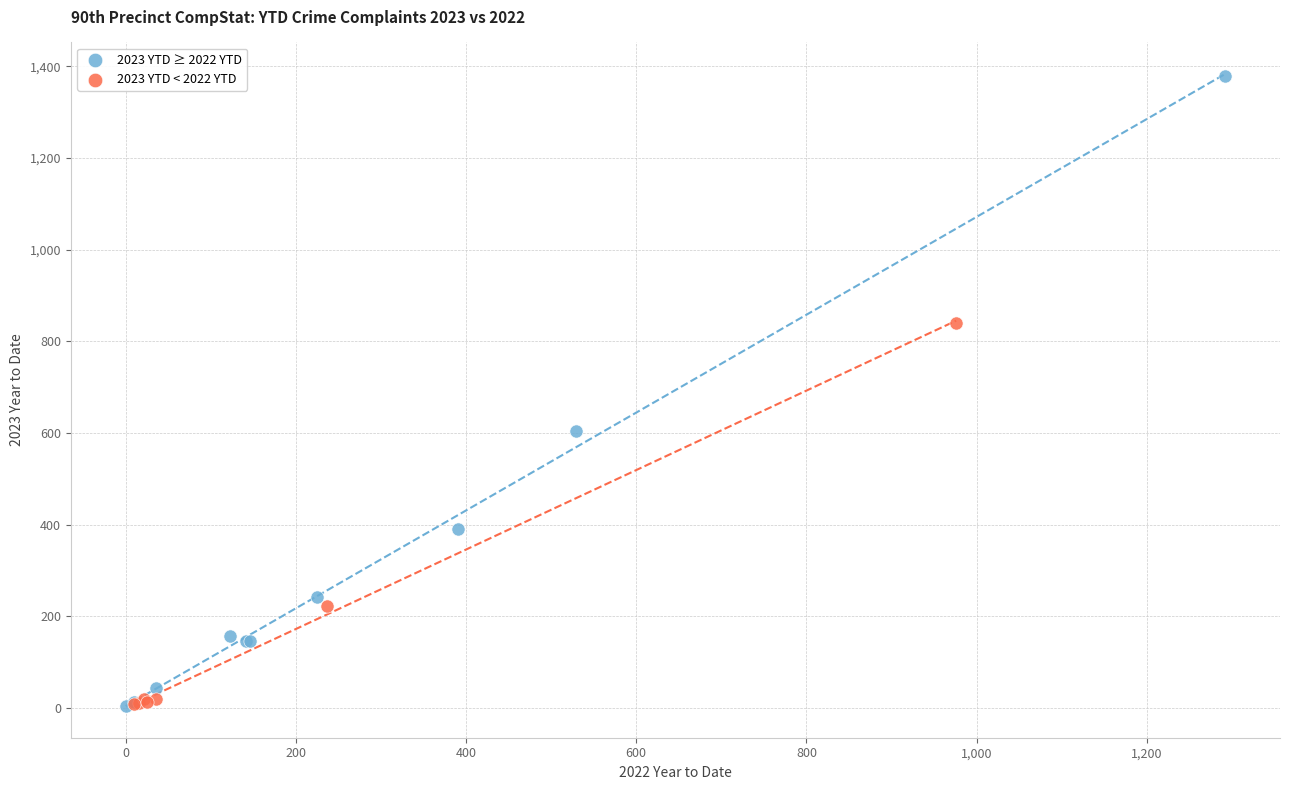

What are all the series names shown in the legend?

2023 YTD ≥ 2022 YTD, 2023 YTD < 2022 YTD